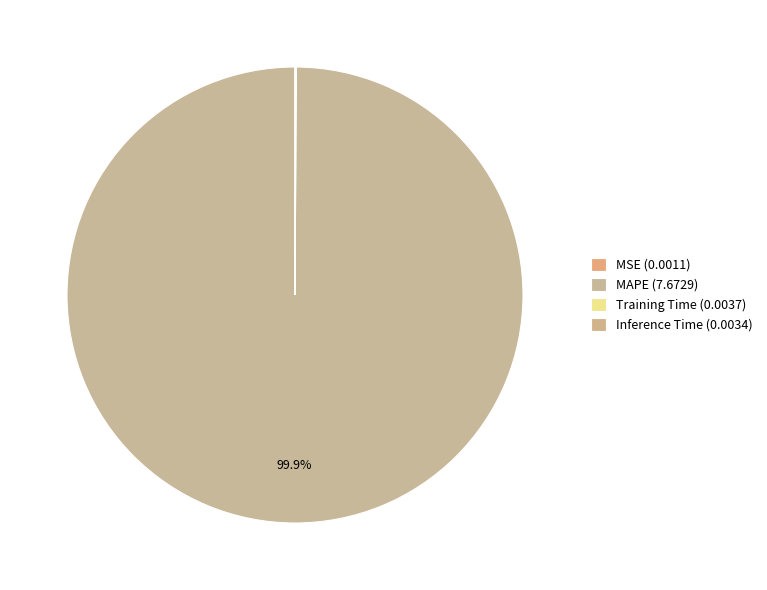

How many segments does this pie chart have?

4